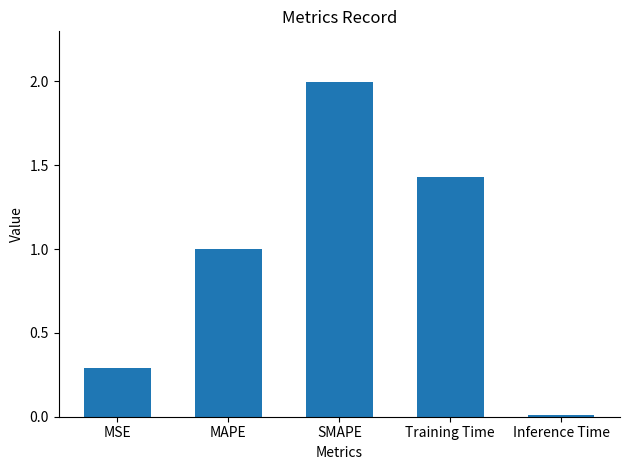

List the labels in order of value, largest first.

SMAPE, Training Time, MAPE, MSE, Inference Time